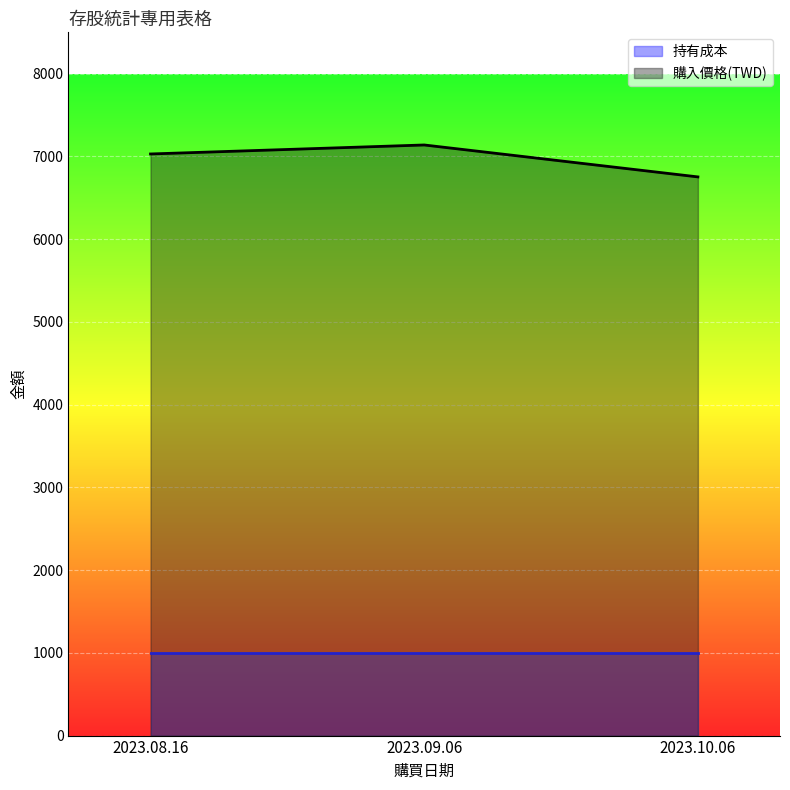

Reading right to left, extract all data points from this chart.

2023.10.06=6752.6	2023.09.06=7138.6	2023.08.16=7029.9